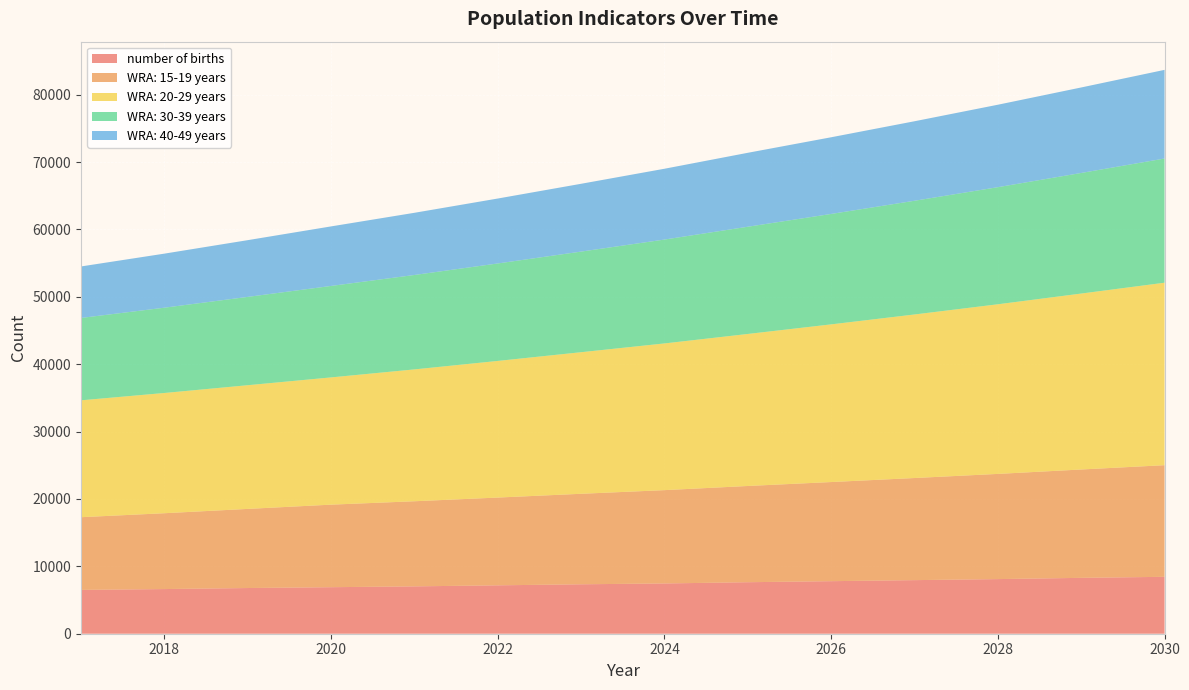

Reading right to left, what are all the values shown in this chart?

number of births: 2030=8444.7	2029=8290.6	2028=8105.7	2027=7951.6	2026=7797.5	2025=7643.4	2024=7458.4	2023=7335.2	2022=7181.1	2021=7027.0	2020=6903.7	2019=6780.4	2018=6626.3	2017=6503.0
WRA: 15-19 years: 2030=16565.7	2029=16081.5	2028=15611.4	2027=15155.0	2026=14712.0	2025=14281.9	2024=13850.3	2023=13431.8	2022=13025.9	2021=12632.3	2020=12250.6	2019=11742.9	2018=11256.3	2017=10789.8
WRA: 20-29 years: 2030=27081.1	2029=26109.5	2028=25172.7	2027=24269.5	2026=23398.8	2025=22559.3	2024=21770.9	2023=21010.1	2022=20275.8	2021=19567.2	2020=18883.4	2019=18355.9	2018=17843.1	2017=17344.6
WRA: 30-39 years: 2030=18429.7	2029=17896.6	2028=17379.0	2027=16876.3	2026=16388.1	2025=15914.1	2024=15415.7	2023=14933.0	2022=14465.4	2021=14012.4	2020=13573.6	2019=13107.9	2018=12658.1	2017=12223.9
WRA: 40-49 years: 2030=13157.2	2029=12688.1	2028=12235.7	2027=11799.4	2026=11378.7	2025=10973.0	2024=10507.9	2023=10062.4	2022=9635.8	2021=9227.3	2020=8836.1	2019=8419.0	2018=8021.6	2017=7643.0